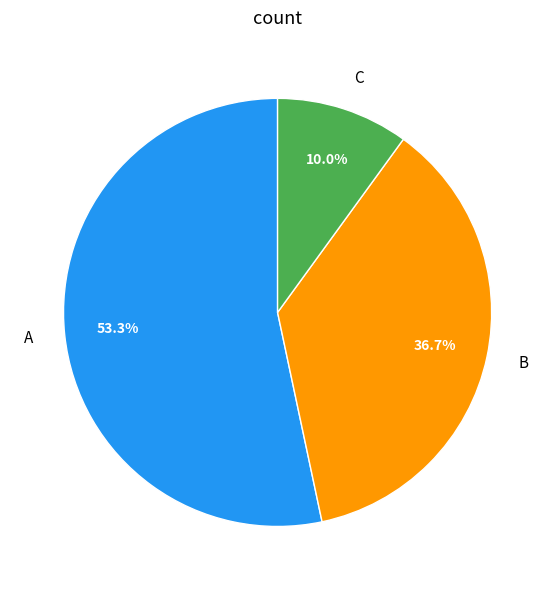

To the nearest percent, what is the average slice percentage?

33%